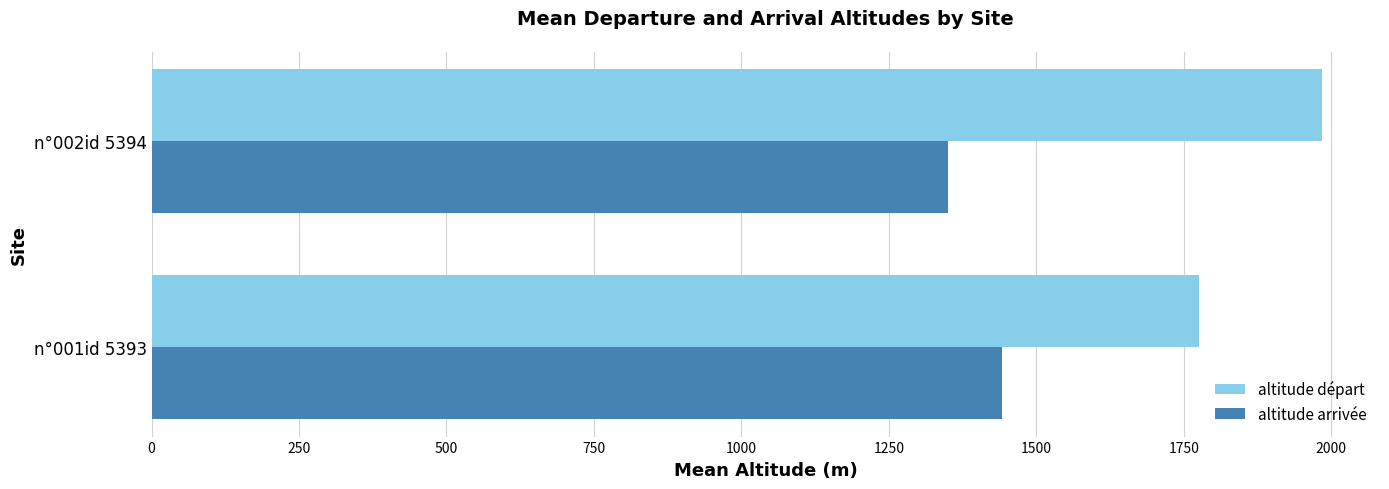

Count the number of data series in this chart.

2